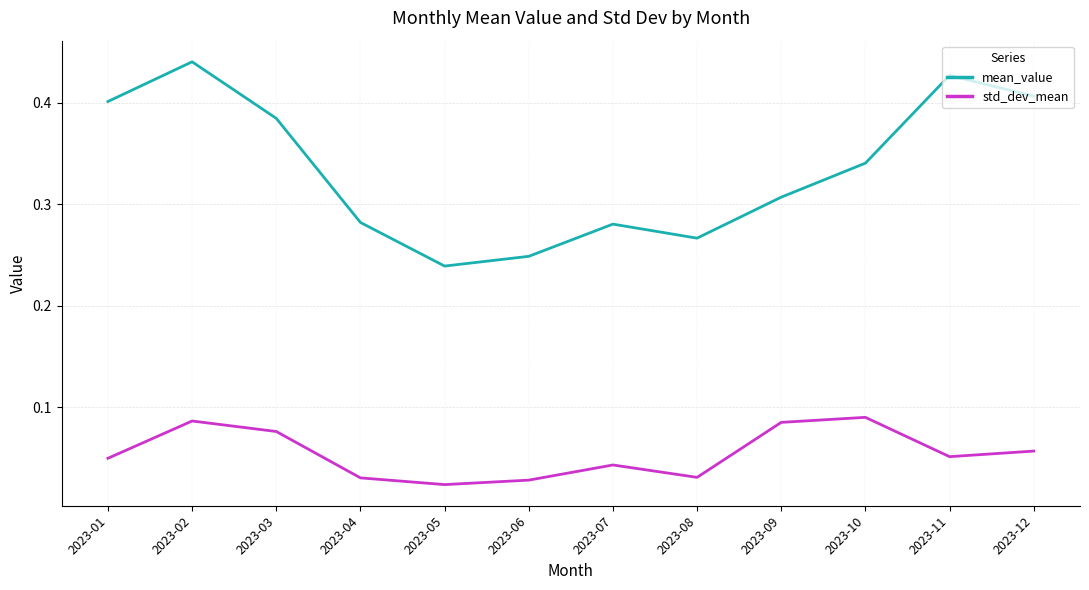

At how many categories does at least one series exceed 0?

12